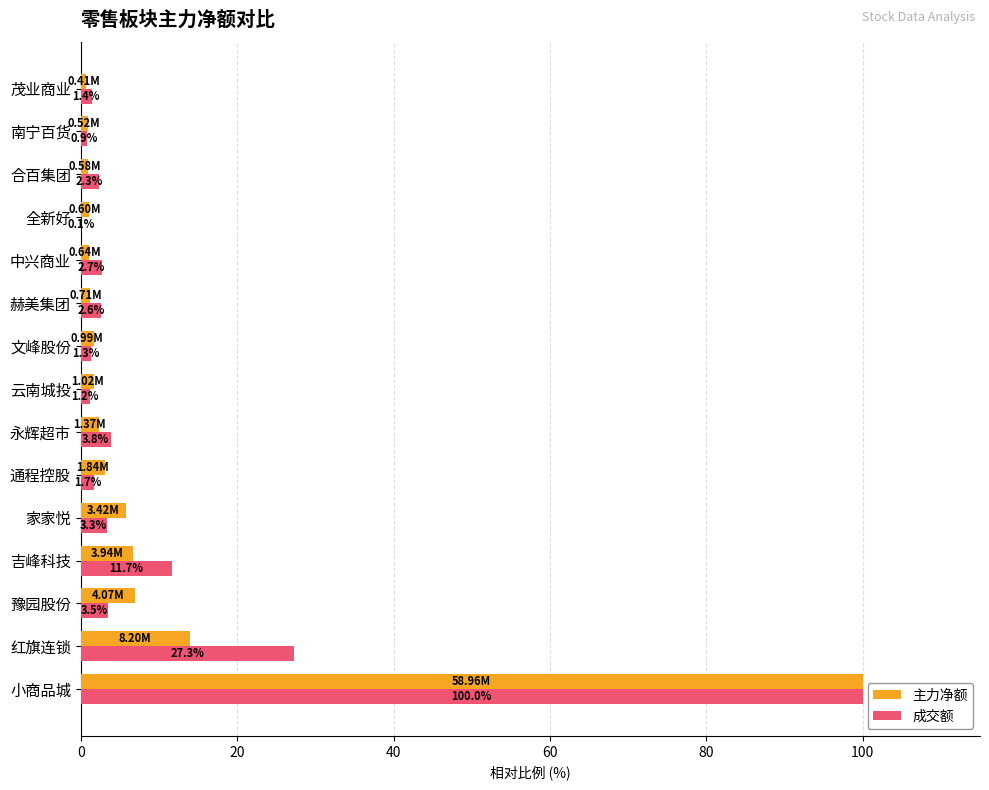

What are all the series names shown in the legend?

主力净额, 成交额